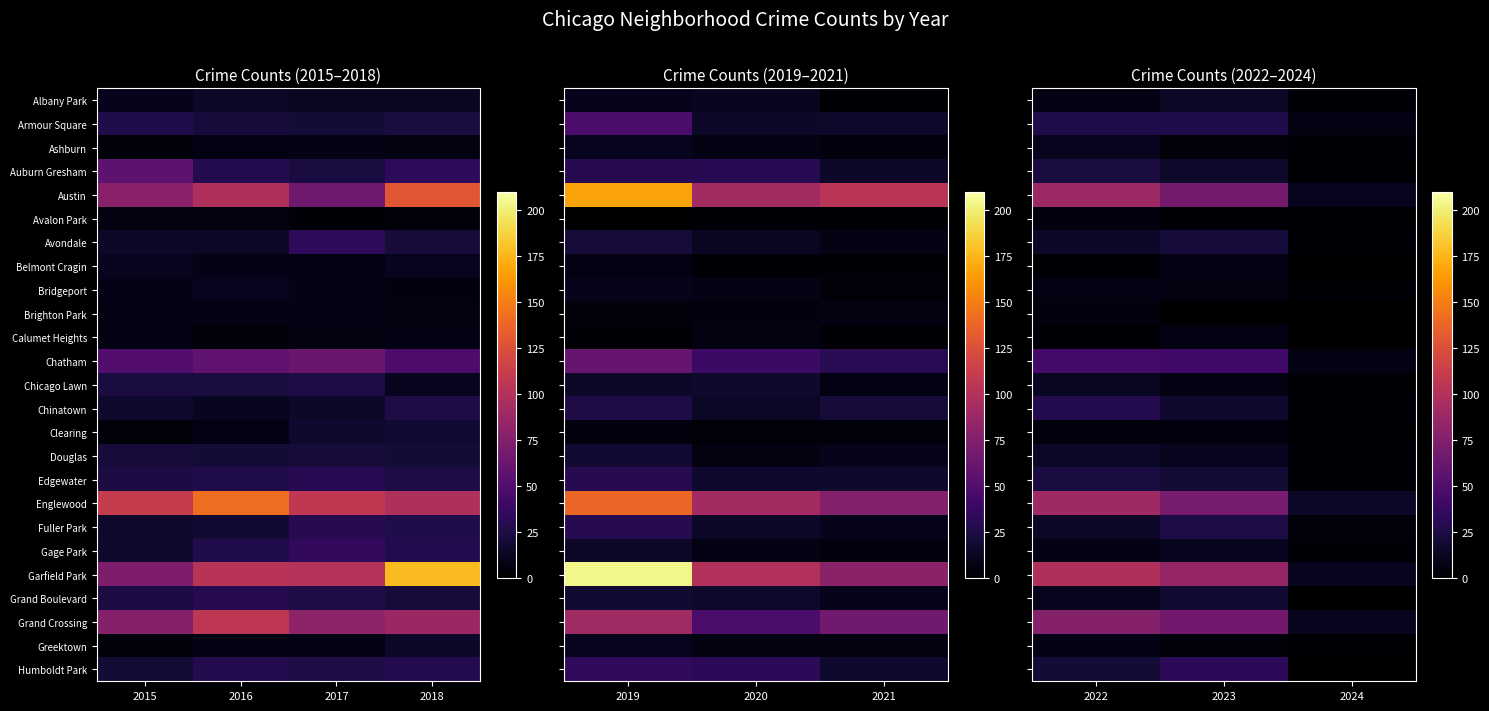

At which label does Douglas first exceed 11?

2022